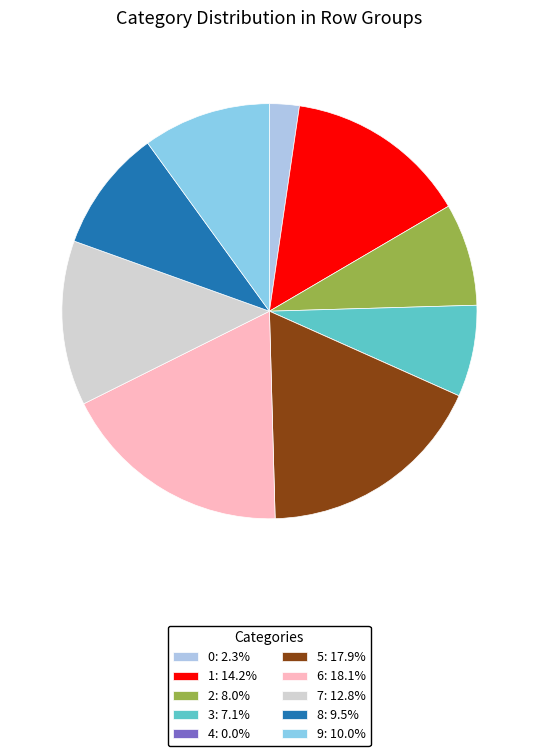

Is it true that 8 is 1% of the pie?

False